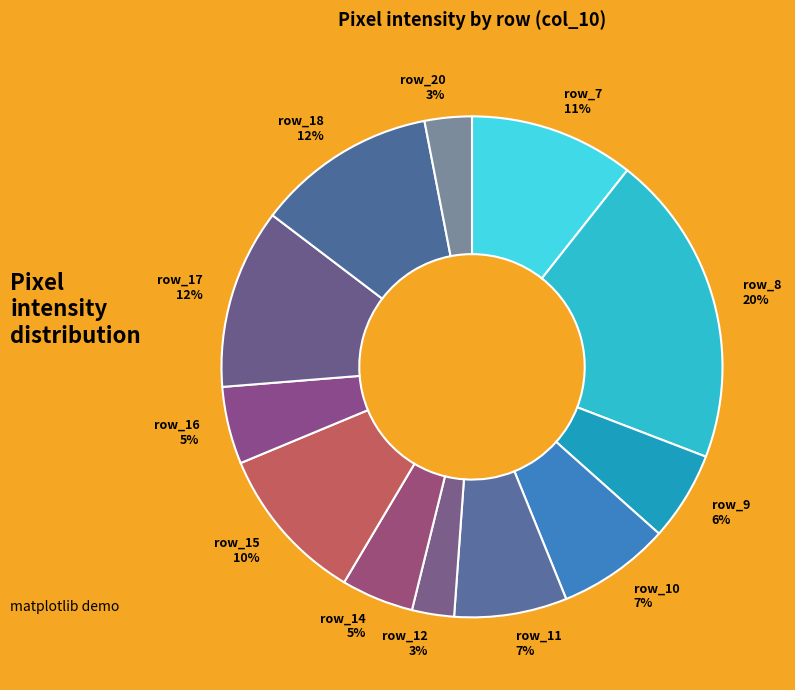

Combined, do row_8 20% and row_16 5% account for over 50%?

No